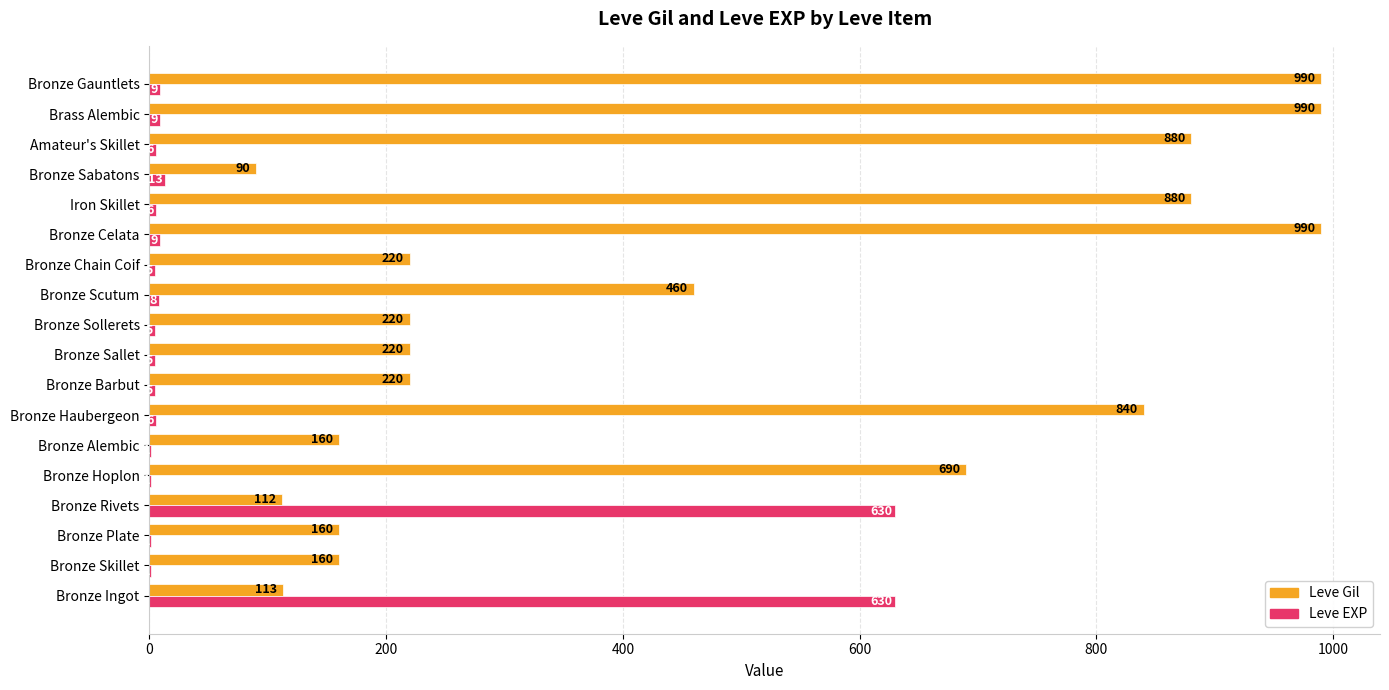

Is it true that Leve EXP equals 5 at Bronze Chain Coif?

True